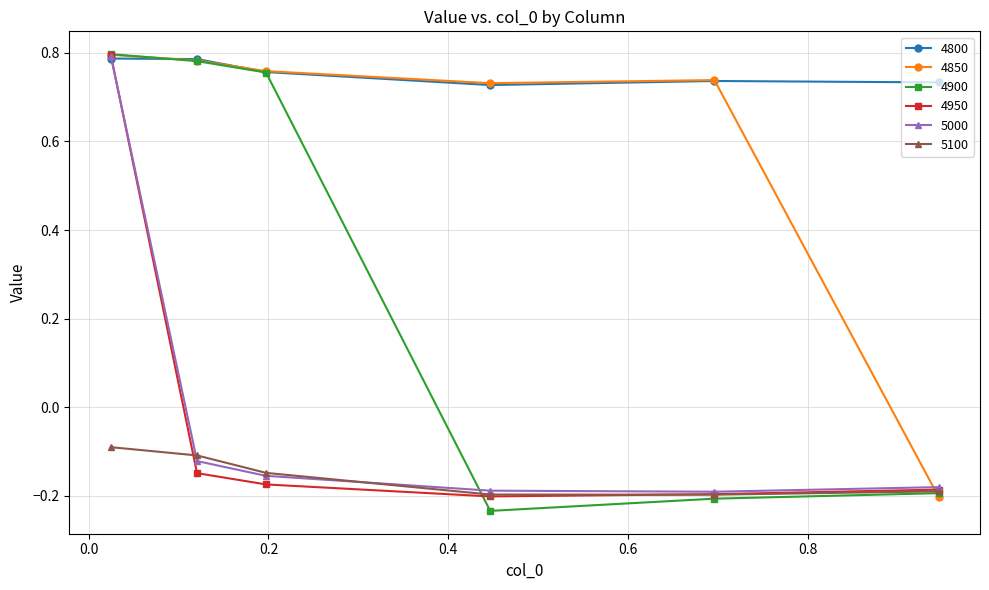

Which series has the largest range (max minus min)?

4900